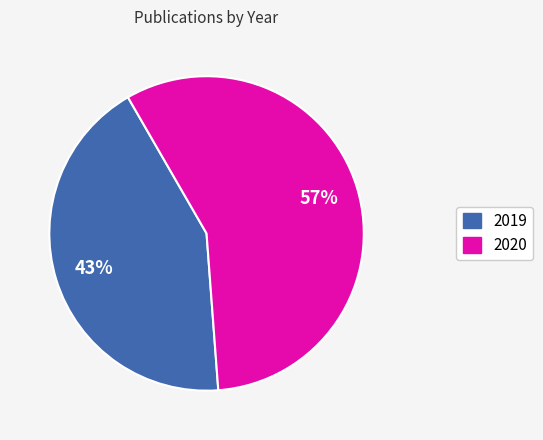

How many segments does this pie chart have?

2